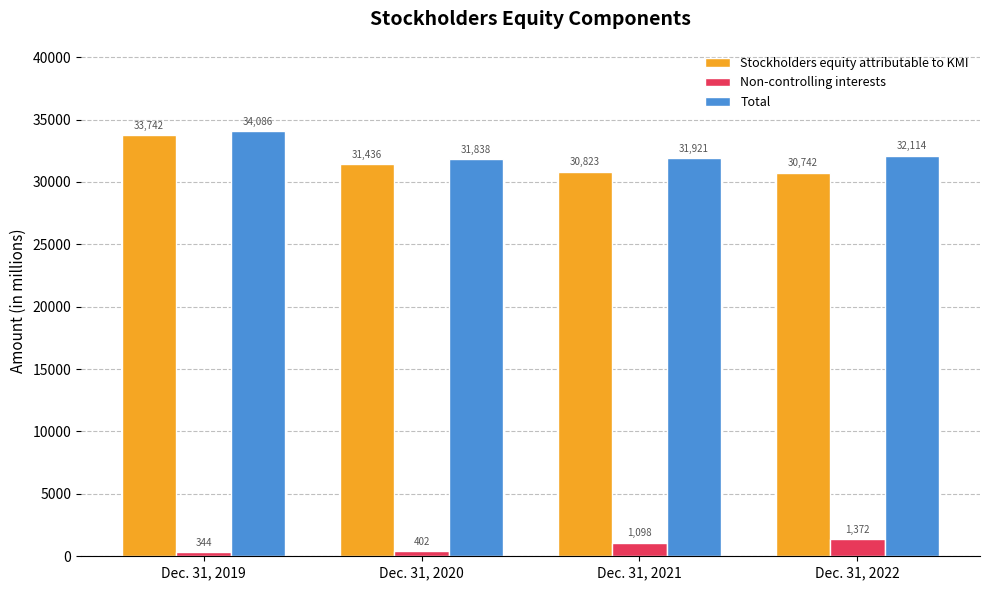

At which label is Stockholders equity attributable to KMI closest to 32242?

Dec. 31, 2020